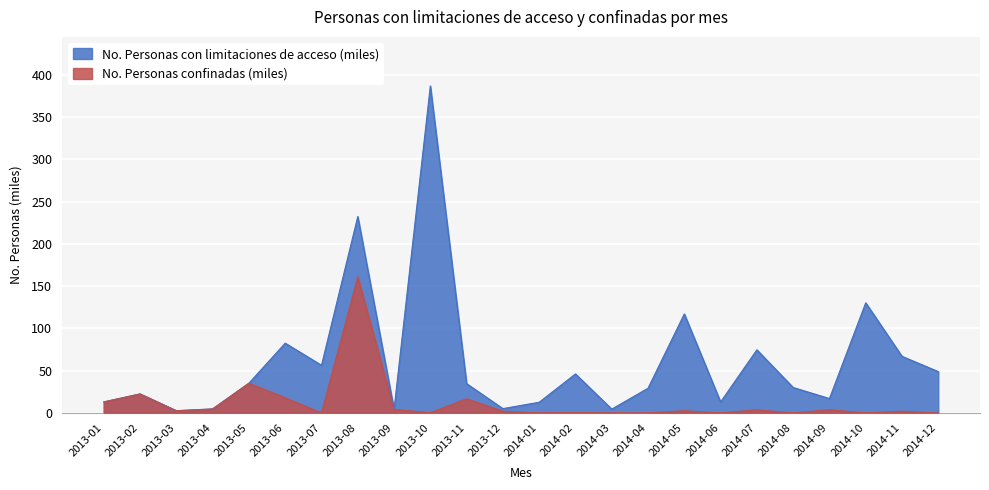

Where does the No. Personas confinadas series first go above 2?

2013-01